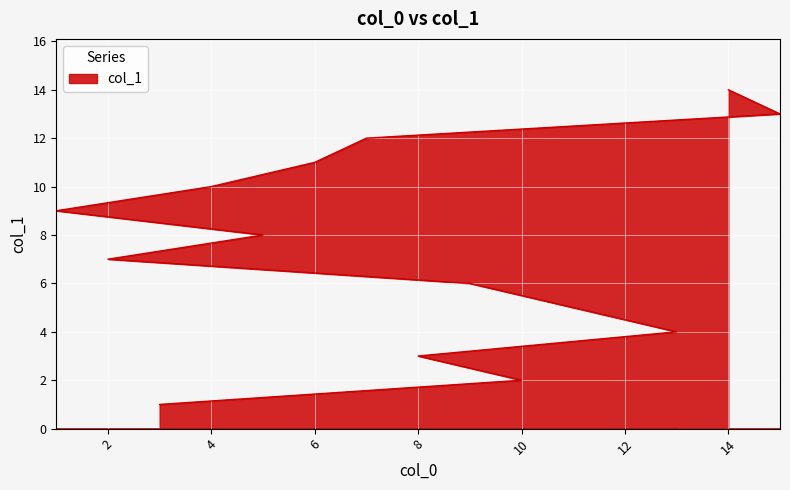

At which category does the chart reach its minimum across all series?

3